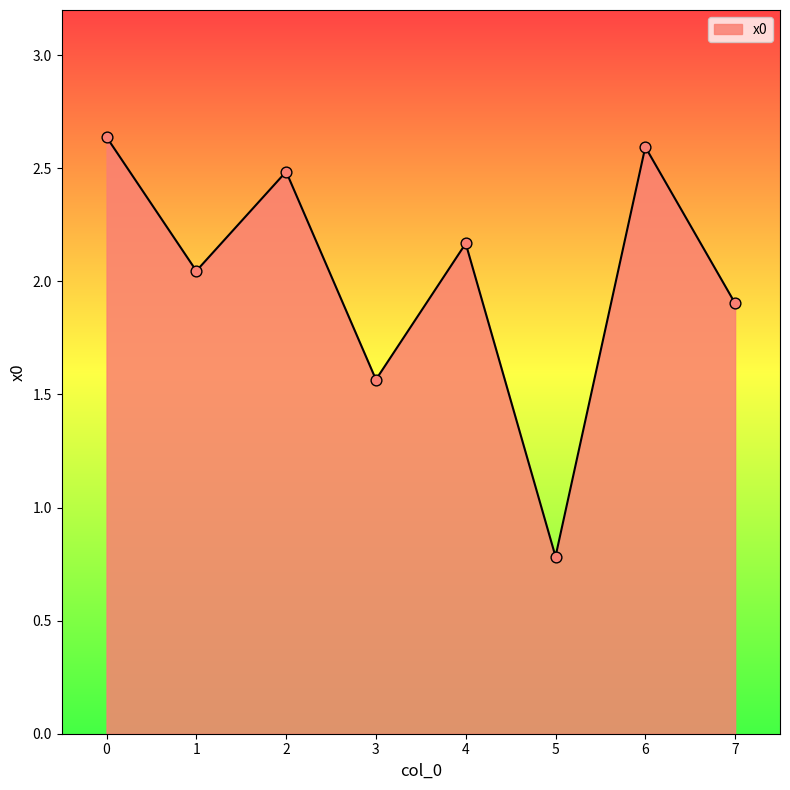

What is the change in value from 5 to 7?

+1.1